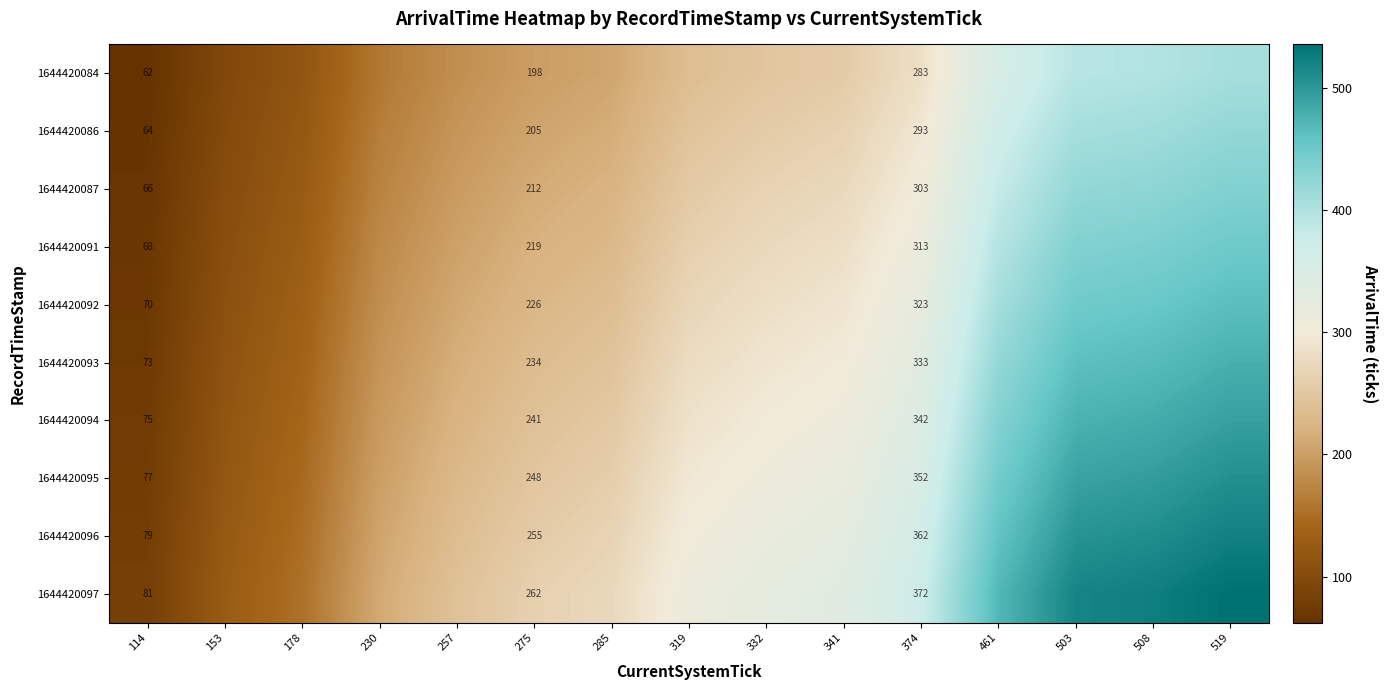

Is it true that 1644420096 equals 79.6 at 114?

True